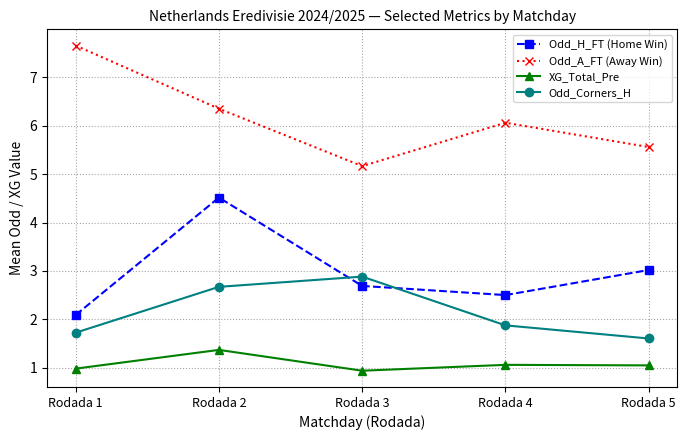

Rank the series at Rodada 2 from highest to lowest value.

Odd_A_FT (Away Win), Odd_H_FT (Home Win), Odd_Corners_H, XG_Total_Pre